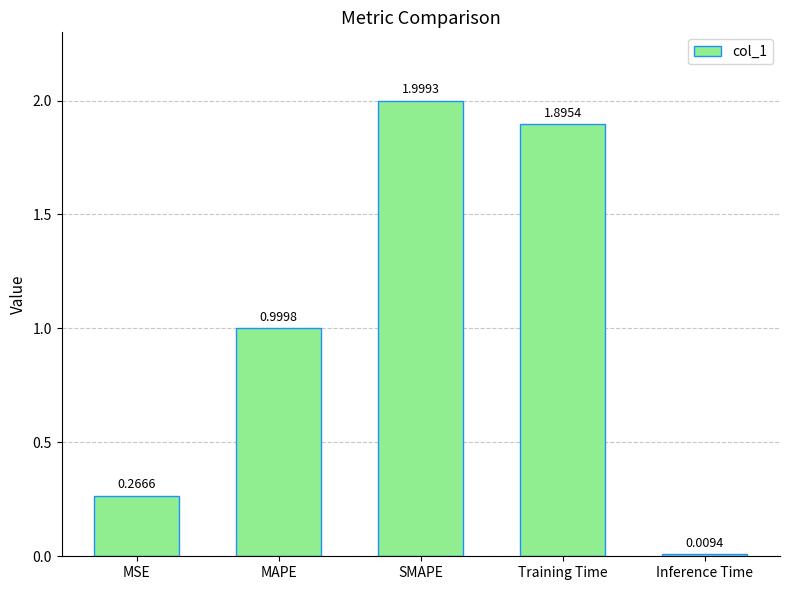

What is the label of the 3rd bar from the right?

SMAPE